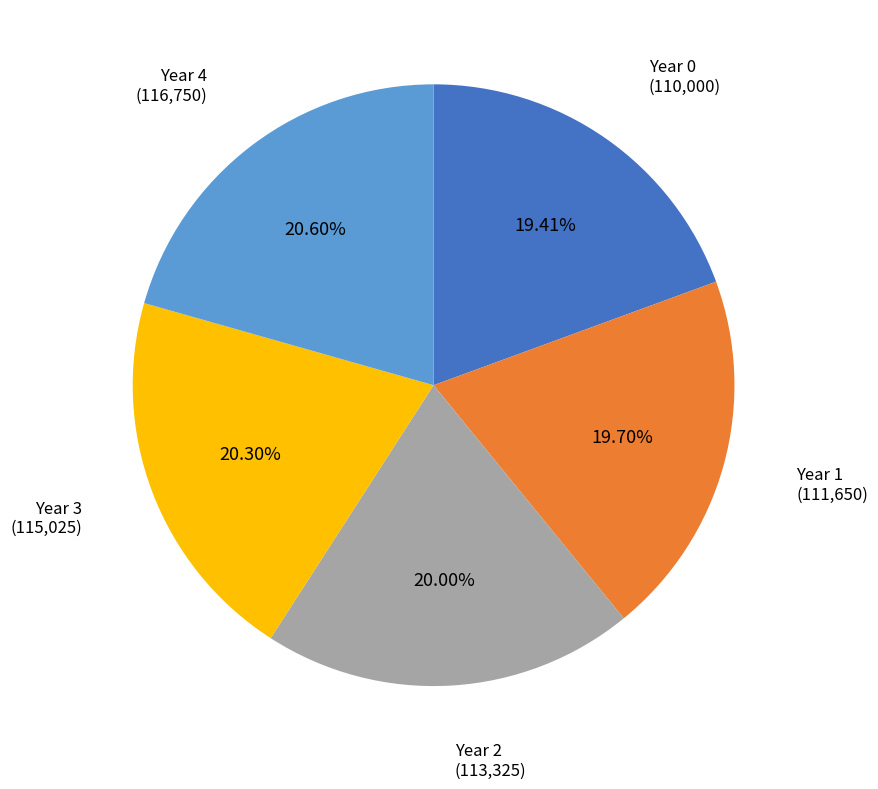

Does any single category account for the majority?

No